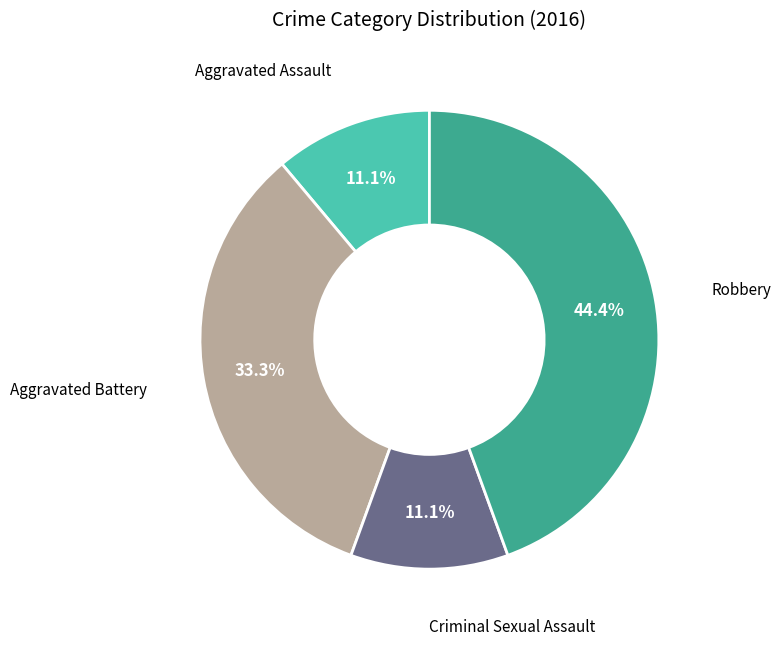

Is it true that Robbery is 44% of the pie?

True